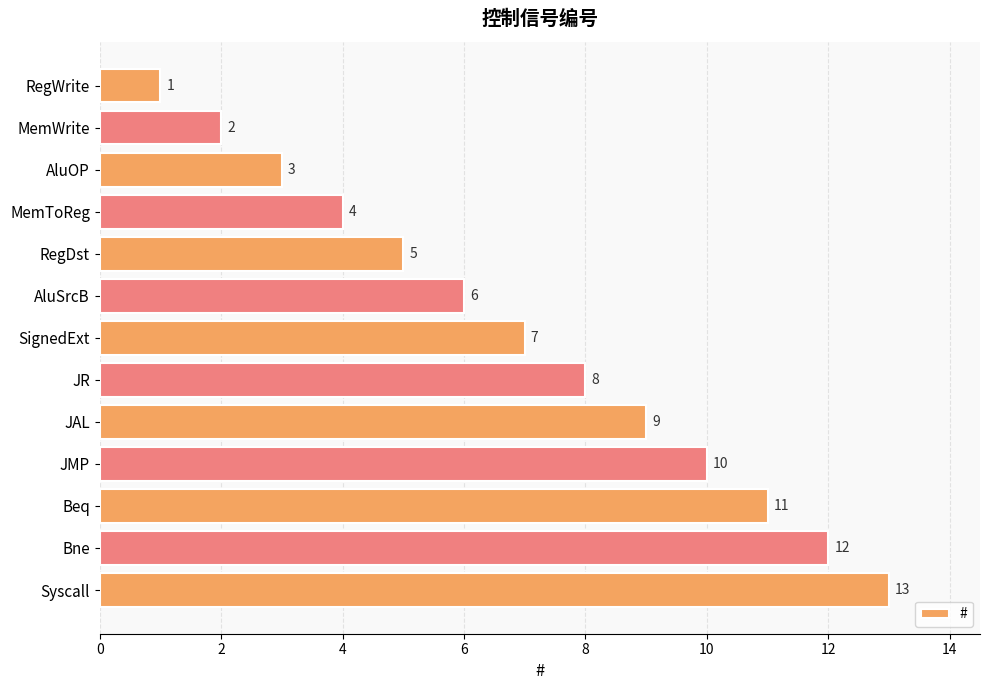

How many distinct data groups are displayed?

1